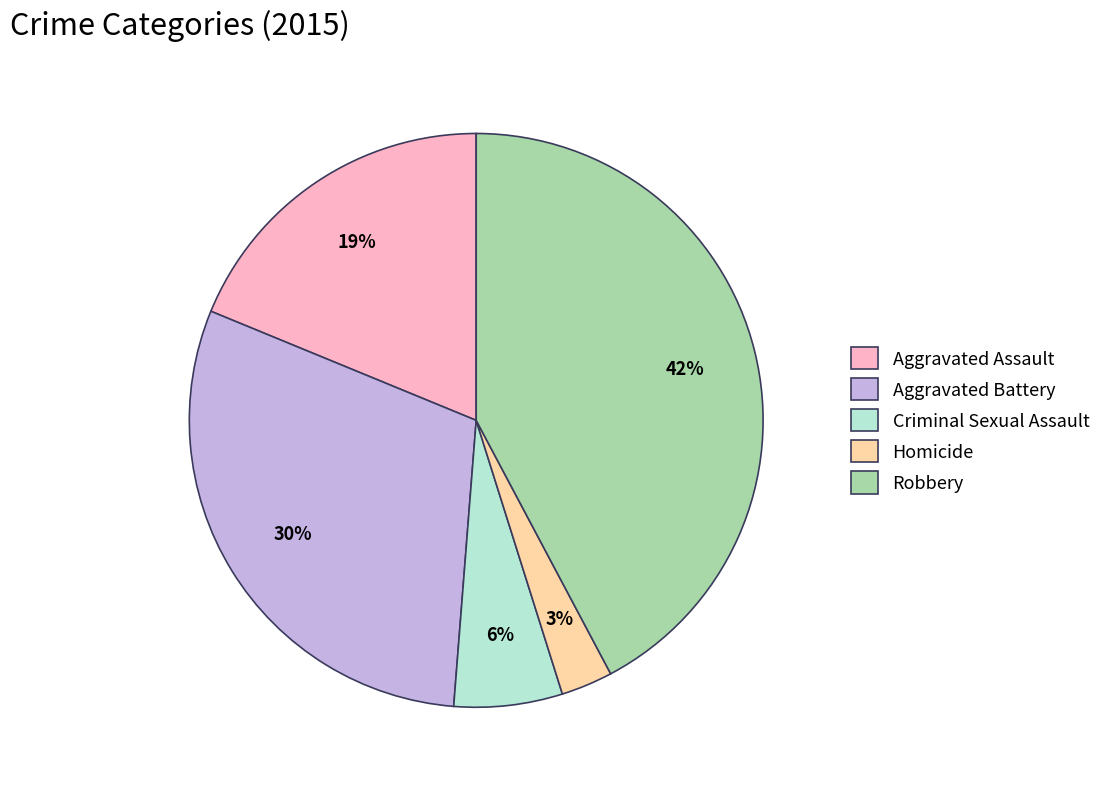

What is the smallest slice in the pie chart?

Homicide